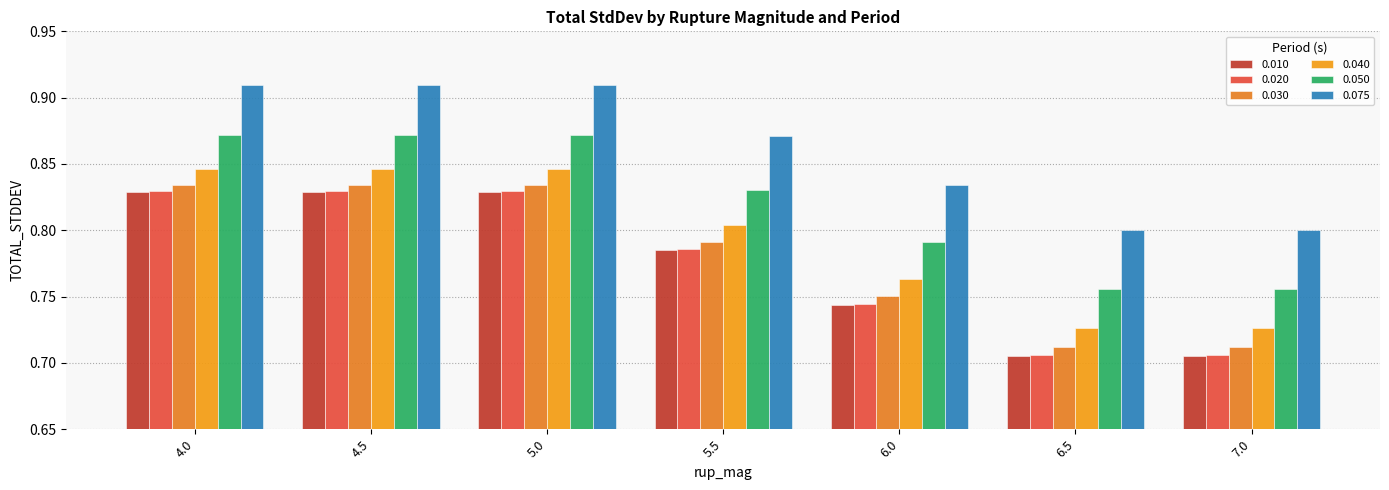

How many categories are shown in the chart?

7